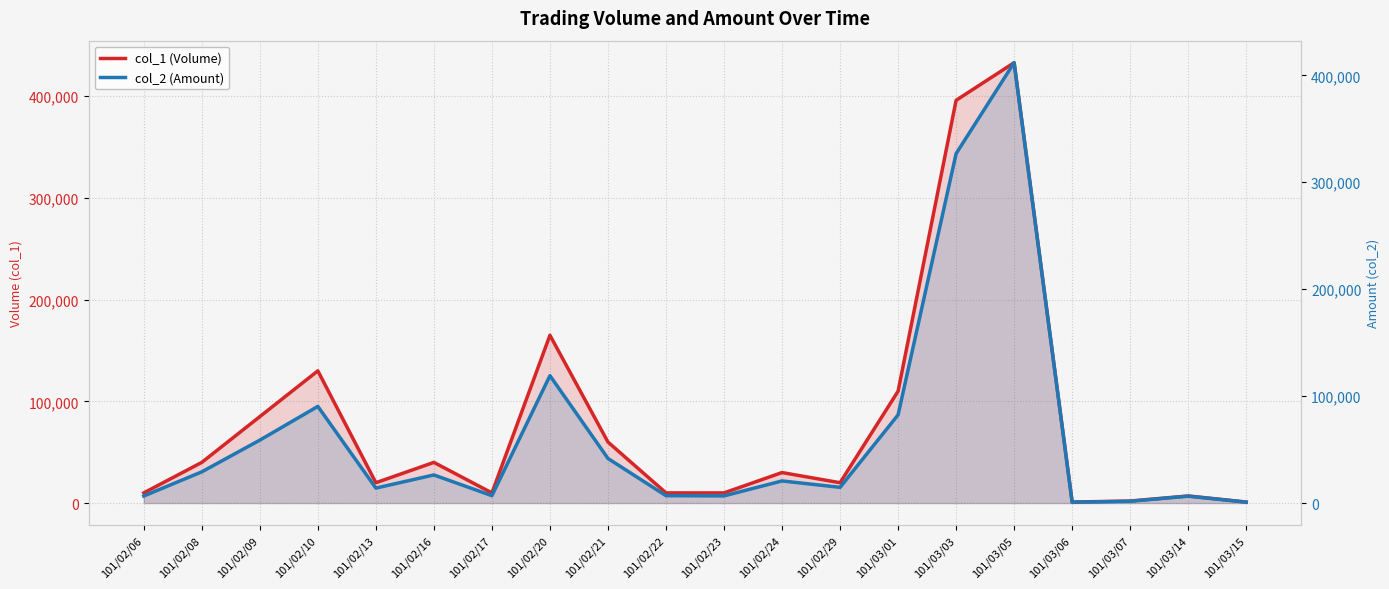

How many interior local valleys does the col_1 (Volume) series have?

4